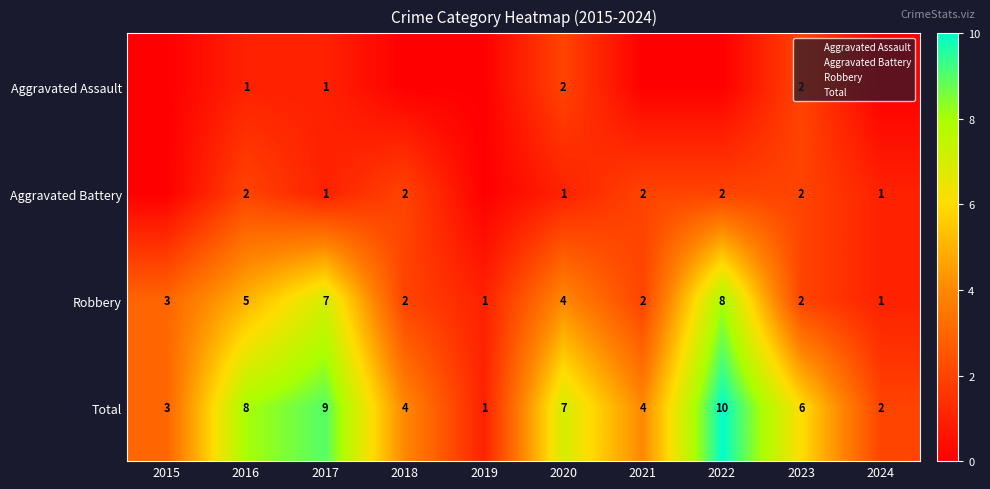

Is it true that Aggravated Battery equals -1 at 2015?

False